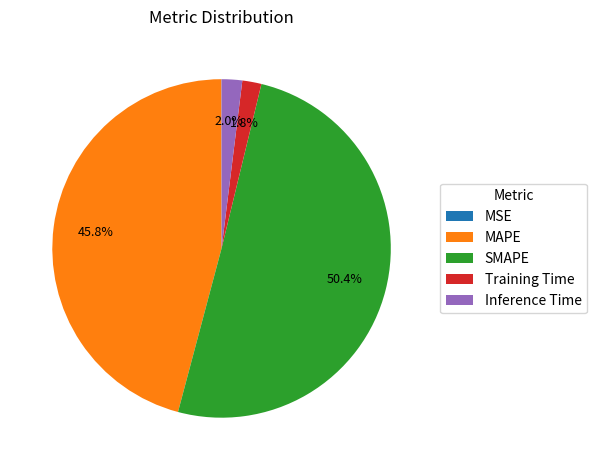

Combined, what portion of the pie is Training Time and SMAPE?

52.2%